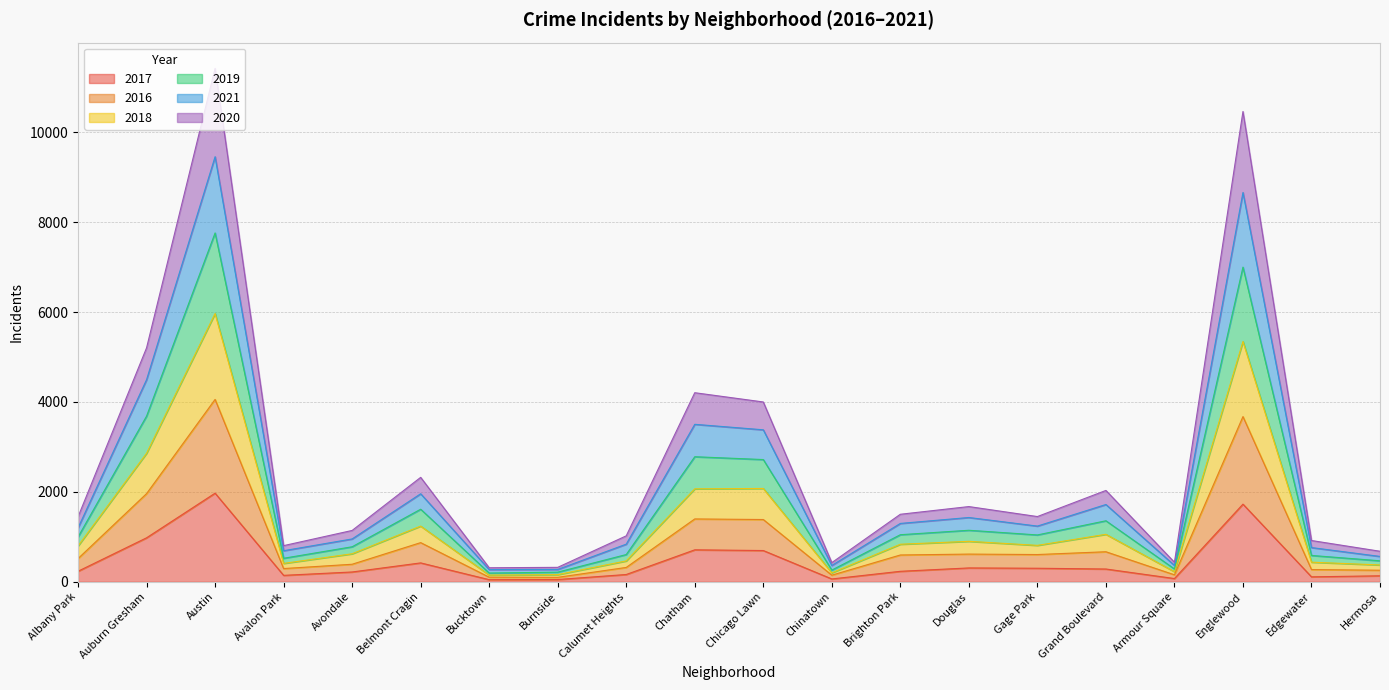

What is the total value across all series at Grand Boulevard?

2032